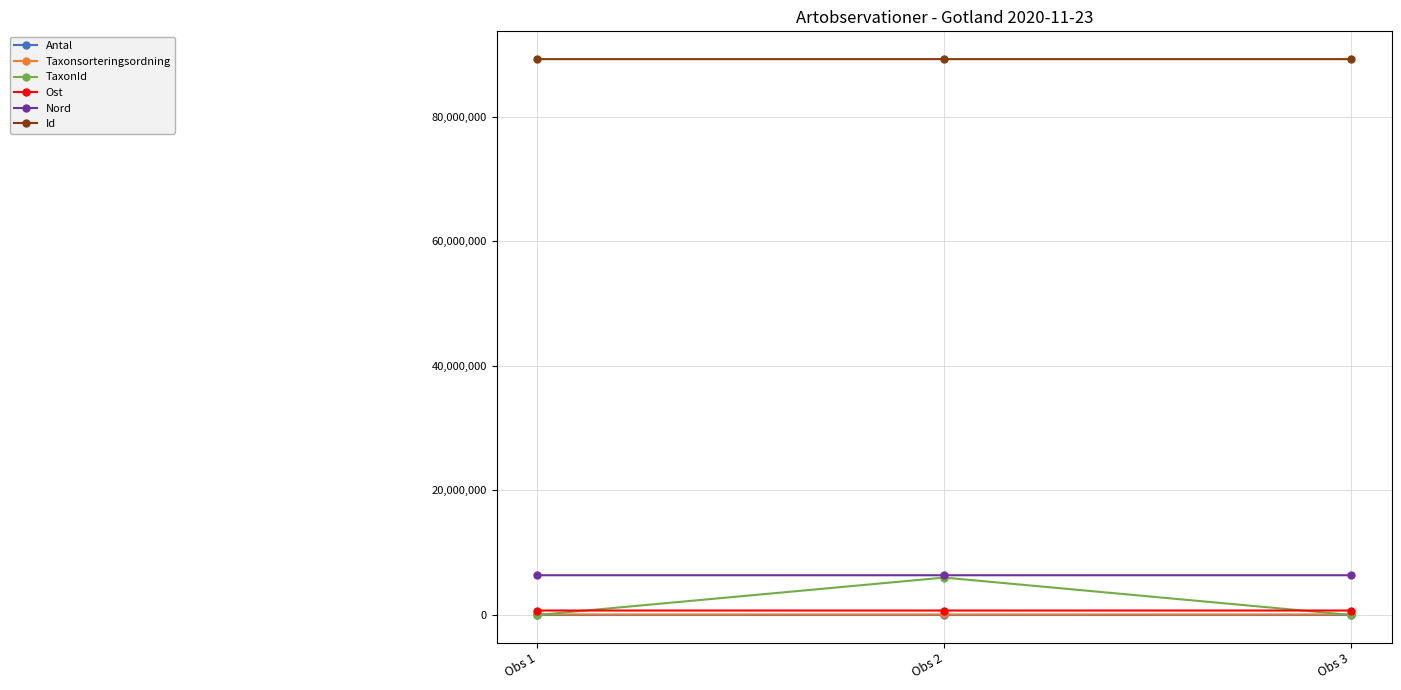

What is the maximum value for Id?

89220556